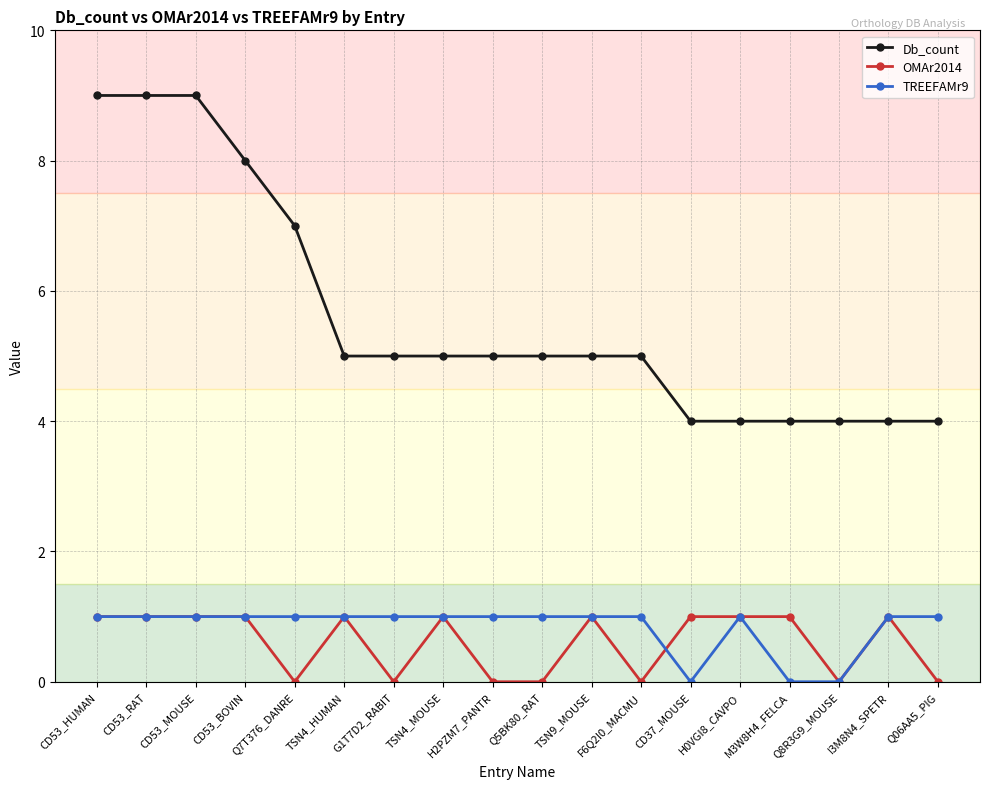

Which series has the largest total across all categories?

Db_count